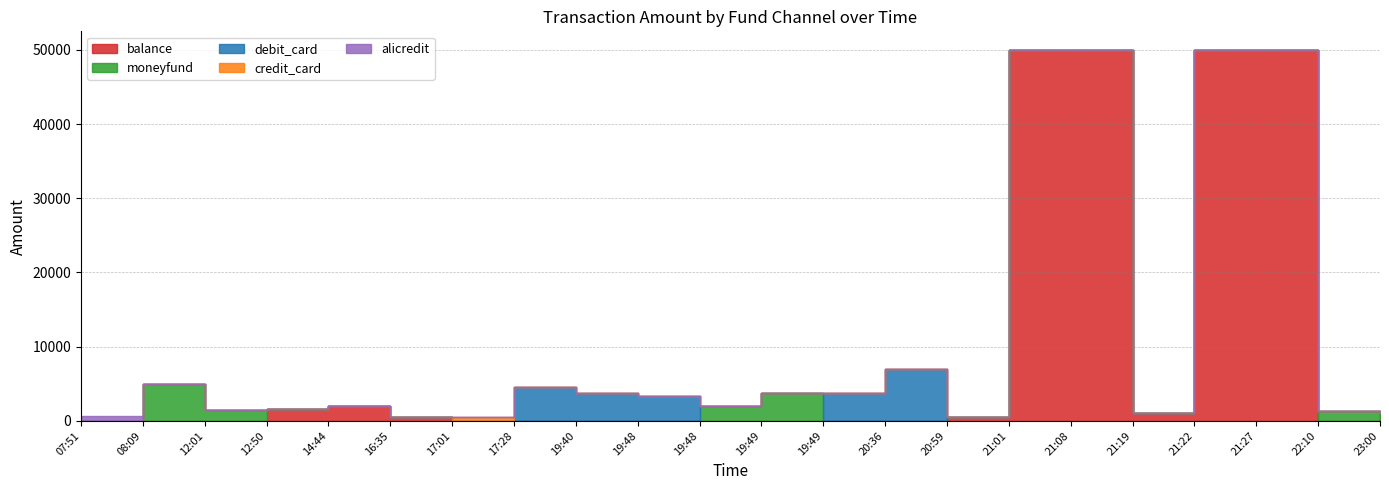

Reading left to right, list all the values displayed in this chart.

balance: 07:51=0	08:09=0	12:01=0	12:50=1584	14:44=1990	16:35=500	17:01=0	17:28=0	19:40=0	19:48=0	19:48=0	19:49=0	19:49=0	20:36=0	20:59=543	21:01=50000	21:08=50000	21:19=1000	21:22=49999	21:27=50000	22:10=0	23:00=1000
moneyfund: 07:51=0	08:09=5000	12:01=1500	12:50=0	14:44=0	16:35=0	17:01=0	17:28=0	19:40=0	19:48=0	19:48=2000	19:49=3700	19:49=0	20:36=0	20:59=0	21:01=0	21:08=0	21:19=0	21:22=0	21:27=0	22:10=1293	23:00=0
debit_card: 07:51=0	08:09=0	12:01=0	12:50=0	14:44=0	16:35=0	17:01=0	17:28=4600	19:40=3700	19:48=3358	19:48=0	19:49=0	19:49=3700	20:36=7000	20:59=0	21:01=0	21:08=0	21:19=0	21:22=0	21:27=0	22:10=0	23:00=0
credit_card: 07:51=0	08:09=0	12:01=0	12:50=0	14:44=0	16:35=0	17:01=535	17:28=0	19:40=0	19:48=0	19:48=0	19:49=0	19:49=0	20:36=0	20:59=0	21:01=0	21:08=0	21:19=0	21:22=0	21:27=0	22:10=0	23:00=0
alicredit: 07:51=666	08:09=0	12:01=0	12:50=0	14:44=0	16:35=0	17:01=0	17:28=0	19:40=0	19:48=0	19:48=0	19:49=0	19:49=0	20:36=0	20:59=0	21:01=0	21:08=0	21:19=0	21:22=0	21:27=0	22:10=0	23:00=0